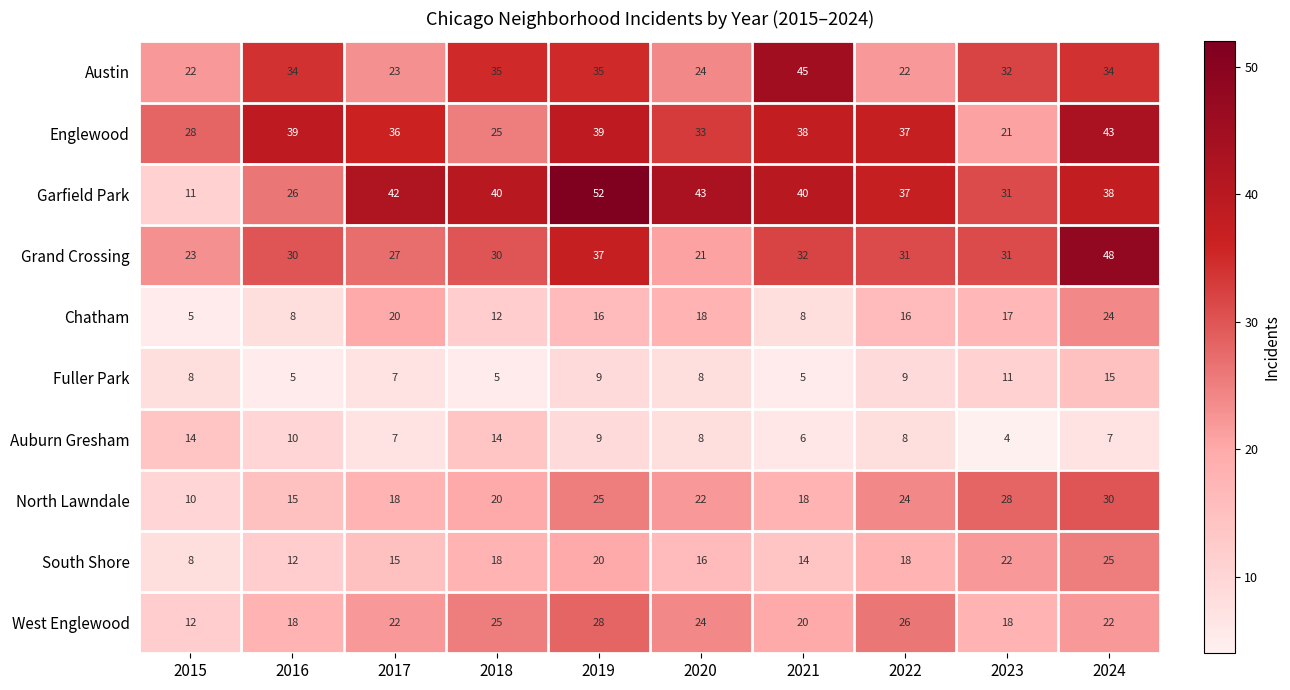

What is the difference between the maximum and minimum values in the Grand Crossing series?

27